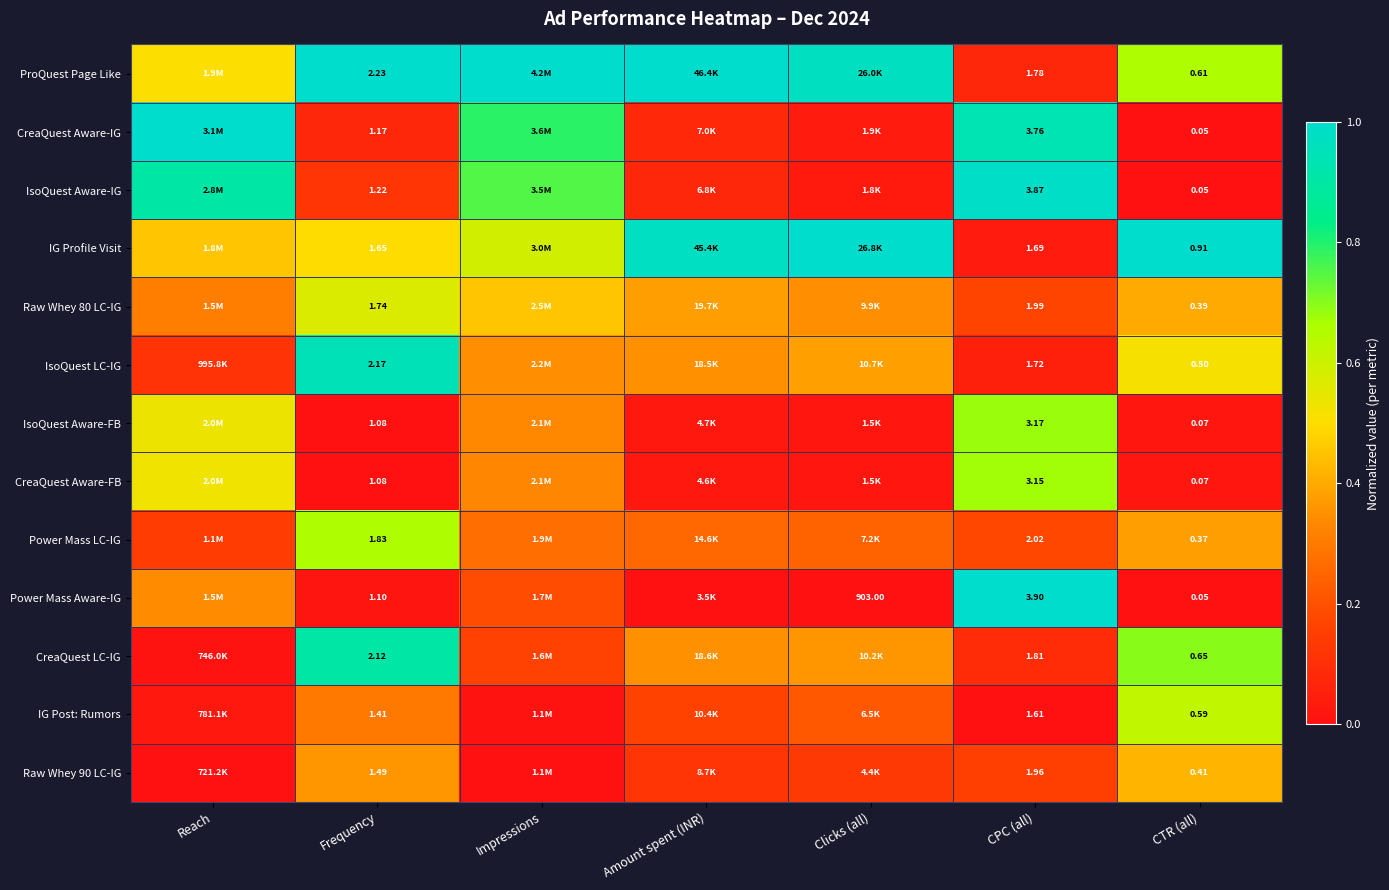

Which series changed the most between Frequency and CPC (all)?

Power Mass Aware-IG